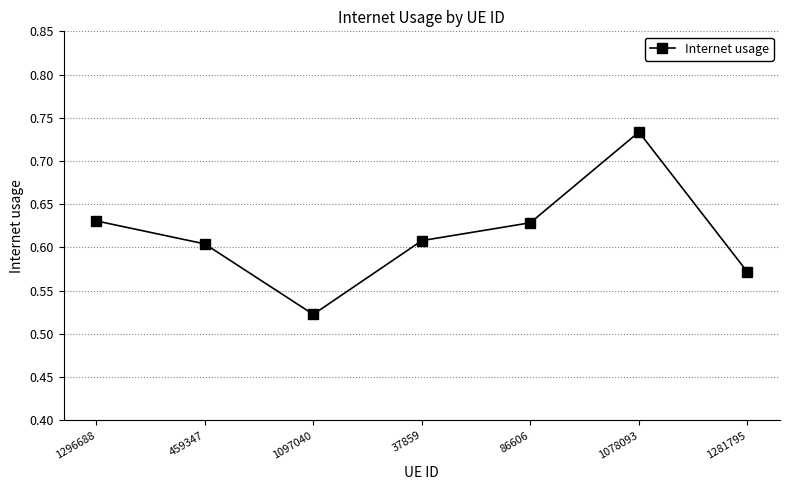

True or false: the data shows 0.6 at 86606.

True